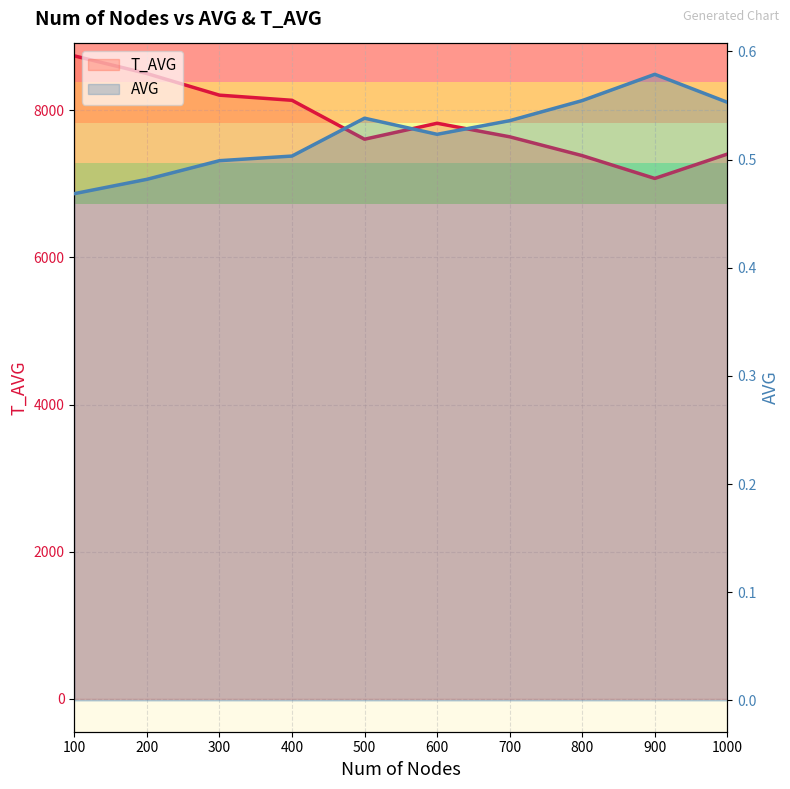

Between 900 and 500, which is larger?

500